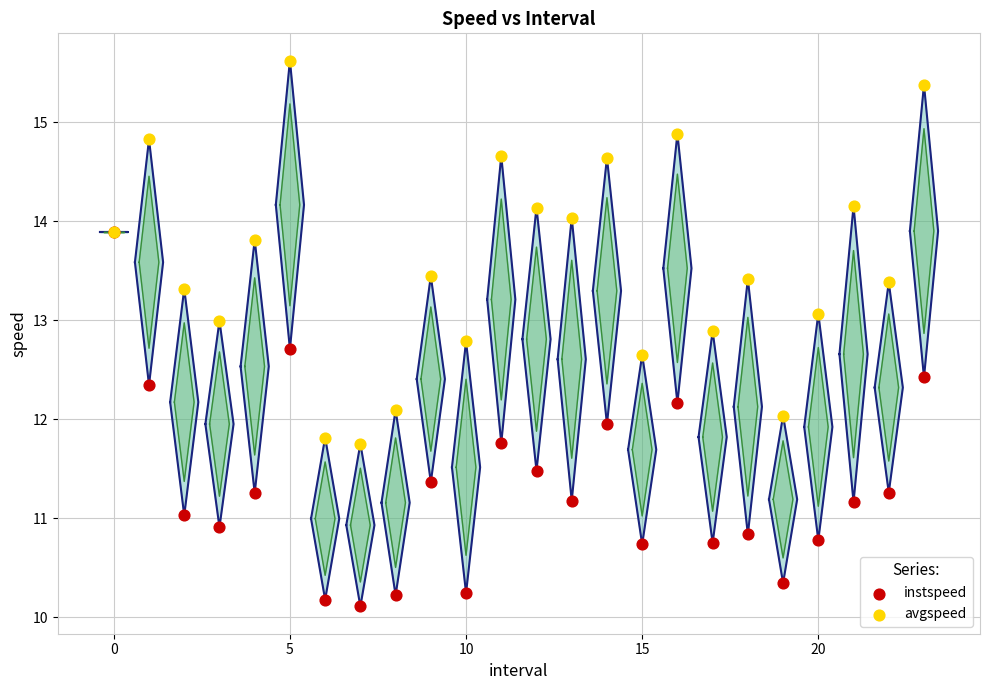

Which series has the largest Y range (max minus min)?

avgspeed